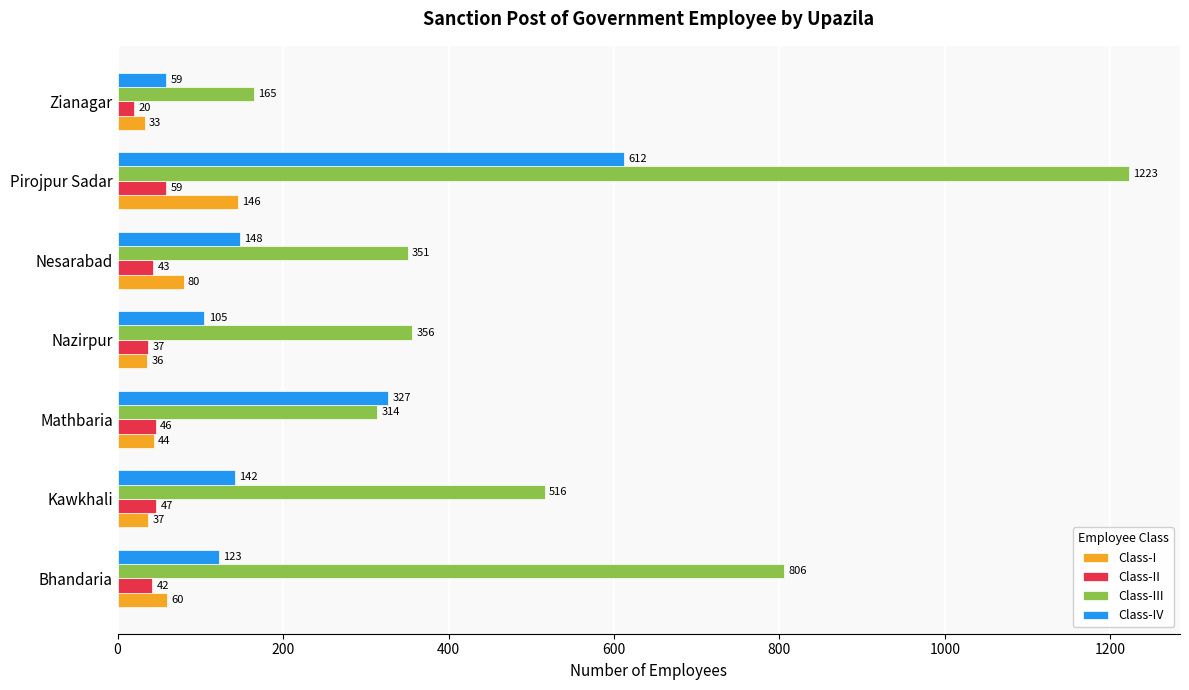

Rank the series by their maximum value, from highest to lowest.

Class-III, Class-IV, Class-I, Class-II